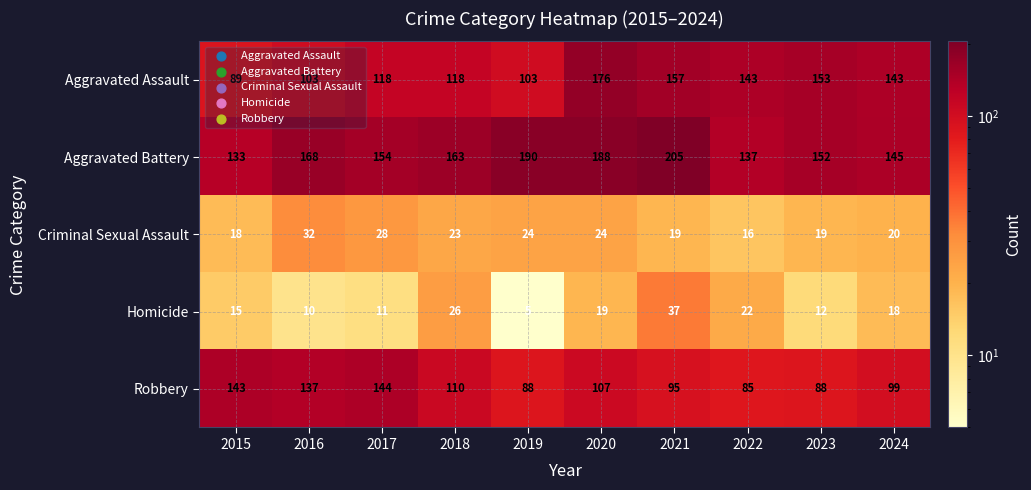

Rank the series by their maximum value, from lowest to highest.

Criminal Sexual Assault, Homicide, Robbery, Aggravated Assault, Aggravated Battery